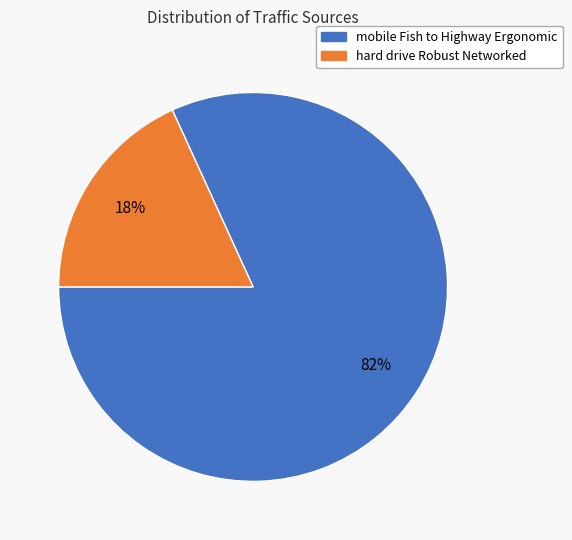

Is there a majority slice in this chart?

Yes